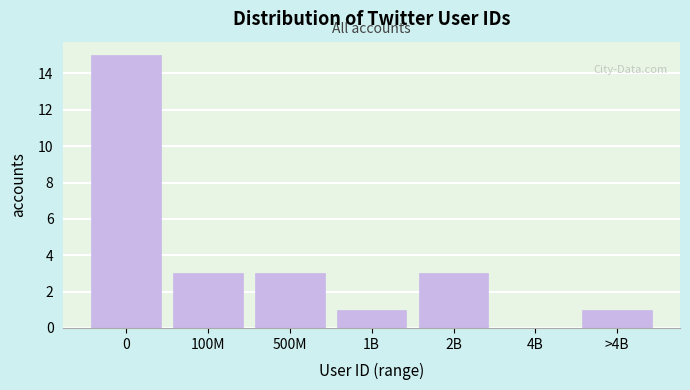

Reading left to right, what are all the values shown in this chart?

0=15	100M=3	500M=3	1B=1	2B=3	4B=0	>4B=1